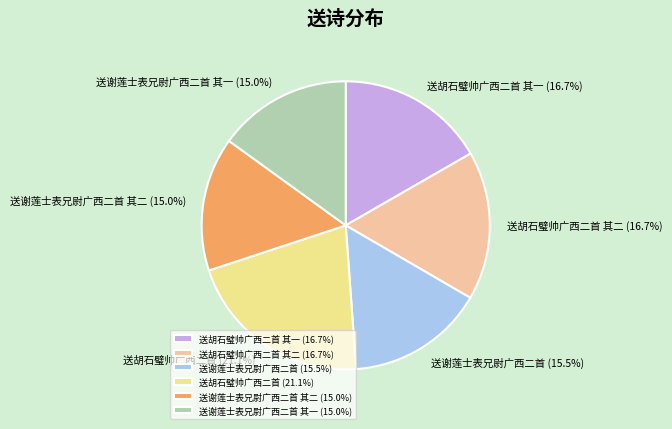

What is the total percentage of 送胡石璧帅广西二首 其一 and 送胡石璧帅广西二首?

37.8%